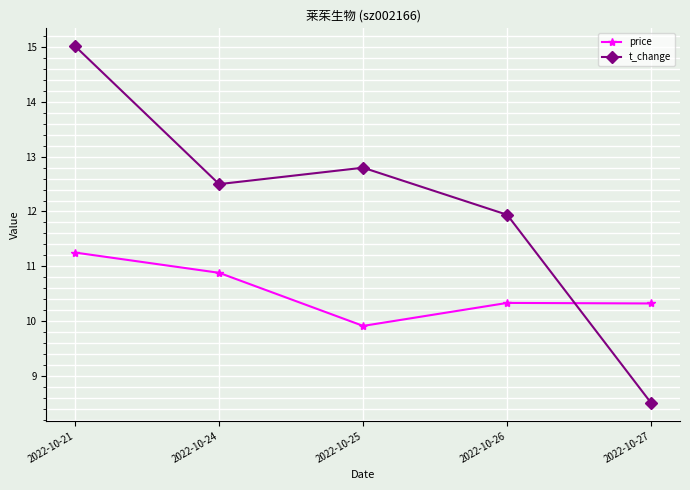

How many lines are shown in the chart?

2